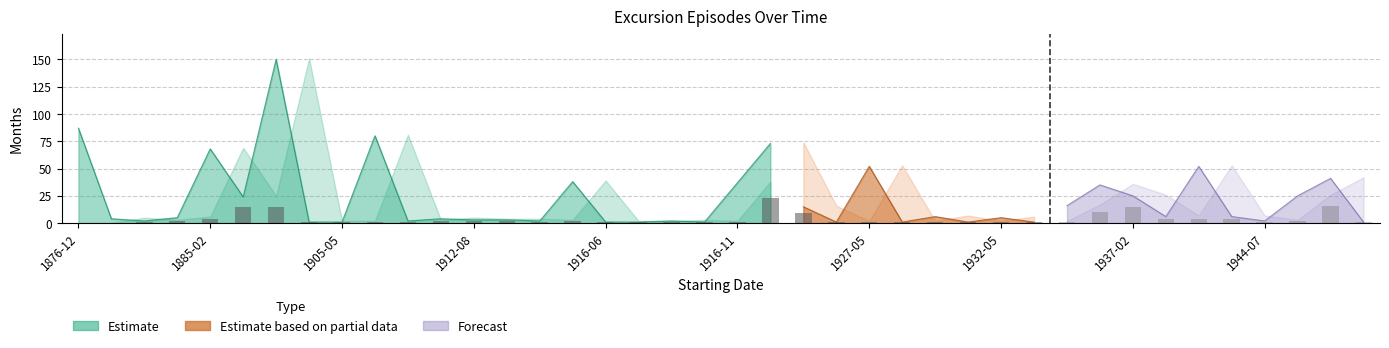

What is the label of the 39th bar from the left?

1946-10